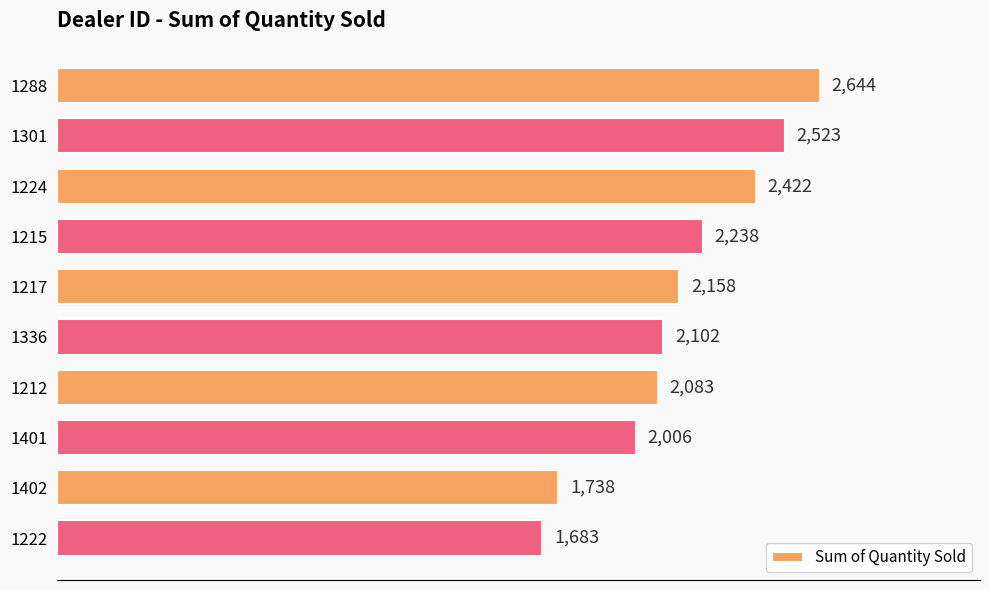

What is the label of the 2nd bar from the bottom?

1402